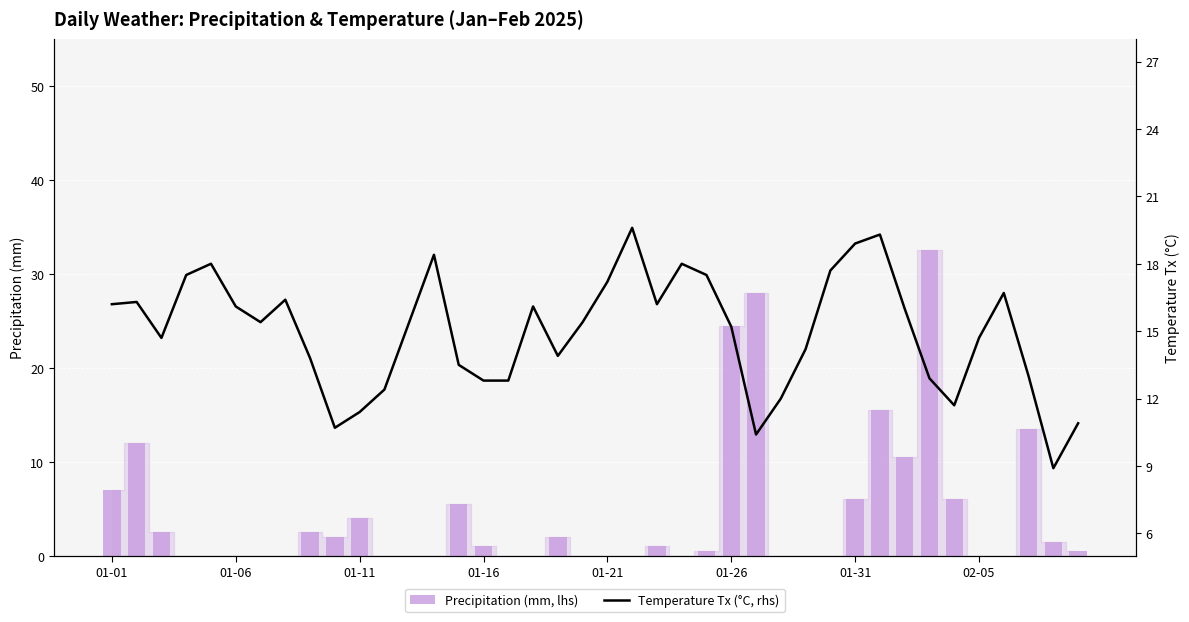

At how many categories does at least one series exceed 11?

37